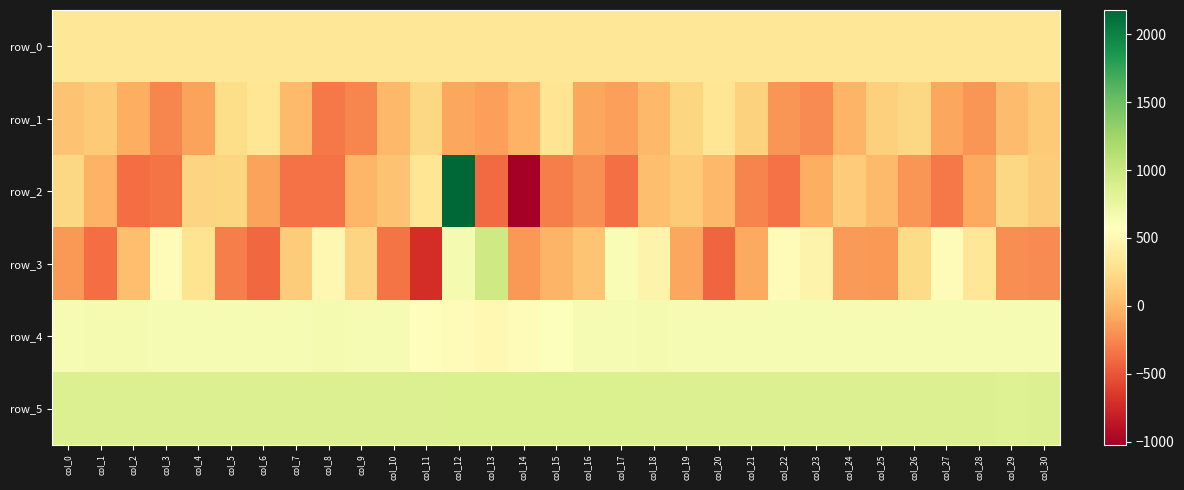

Rank the series by their maximum value, from lowest to highest.

row_1, row_0, row_4, row_5, row_3, row_2